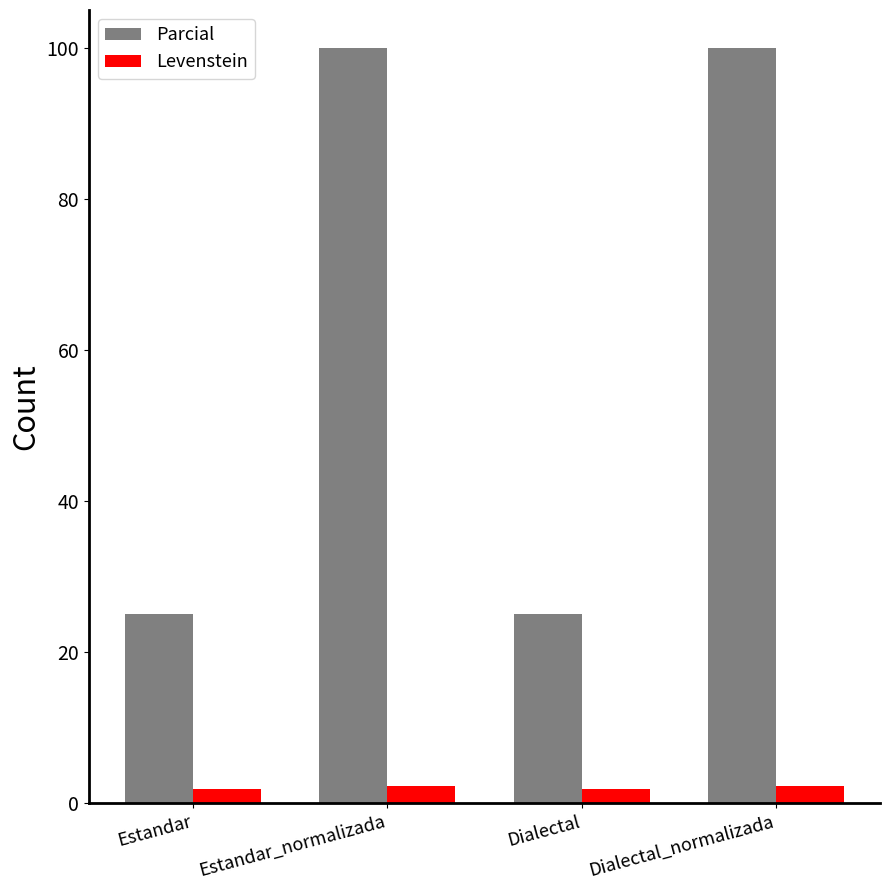

How many bars are there in total?

8